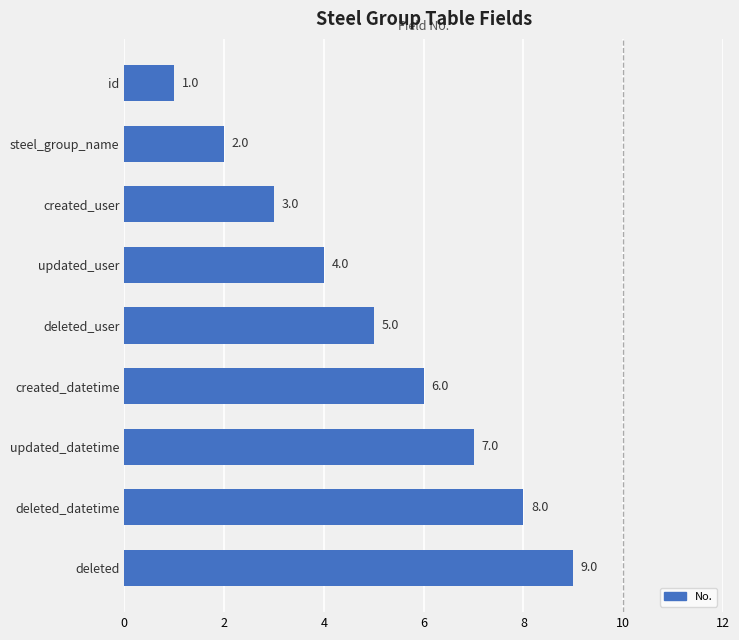

Rank the categories by value from lowest to highest.

id, steel_group_name, created_user, updated_user, deleted_user, created_datetime, updated_datetime, deleted_datetime, deleted